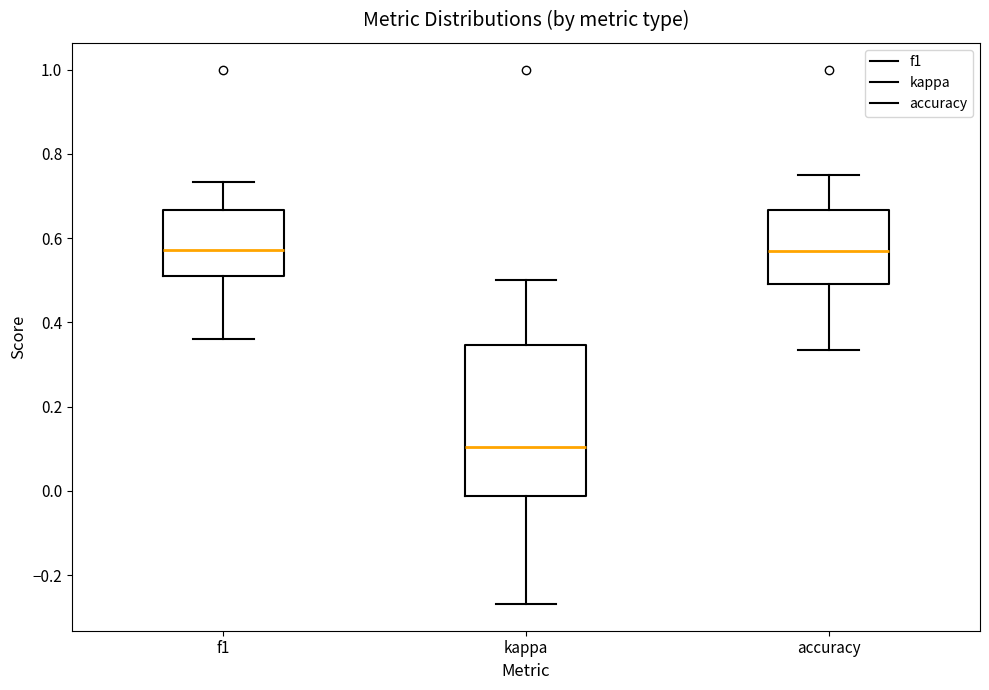

Reading left to right, read every box against the y-axis: the position of its median line, the range the box covers, and the ends of its whiskers. The values are not printed on the chart, so give them approximately, as read against the axis.

f1: median 0.58, box 0.52 to 0.66, whiskers 0.36 to 0.74
kappa: median 0.10, box -0.02 to 0.34, whiskers -0.26 to 0.50
accuracy: median 0.56, box 0.50 to 0.66, whiskers 0.34 to 0.76